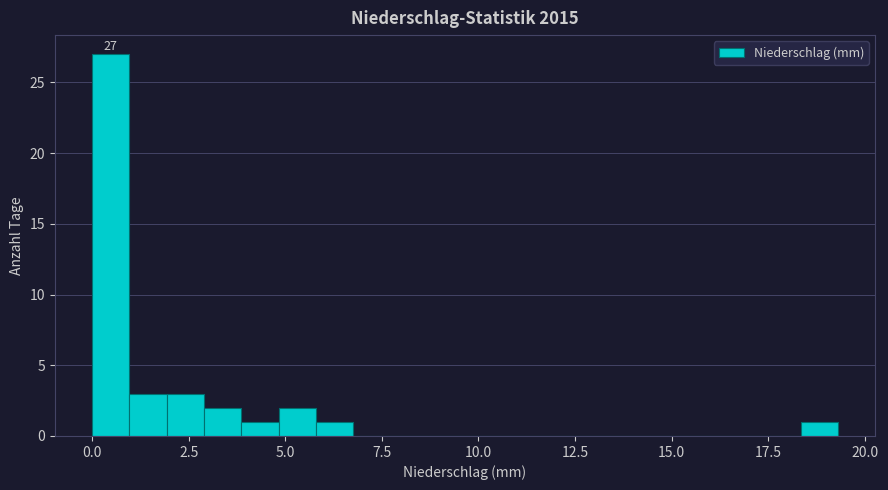

Read against the x-axis, roughly where is the centre of the tallest bar?

0.5